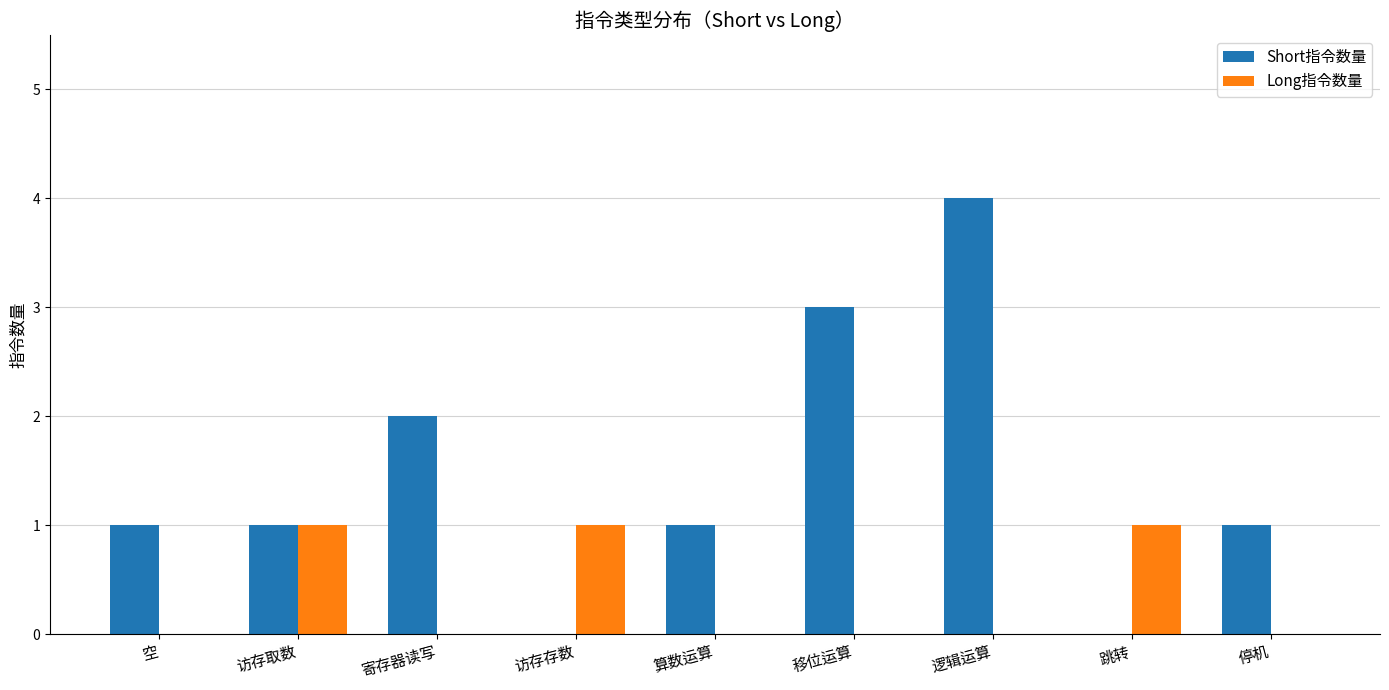

Which series has the largest total across all categories?

Short指令数量